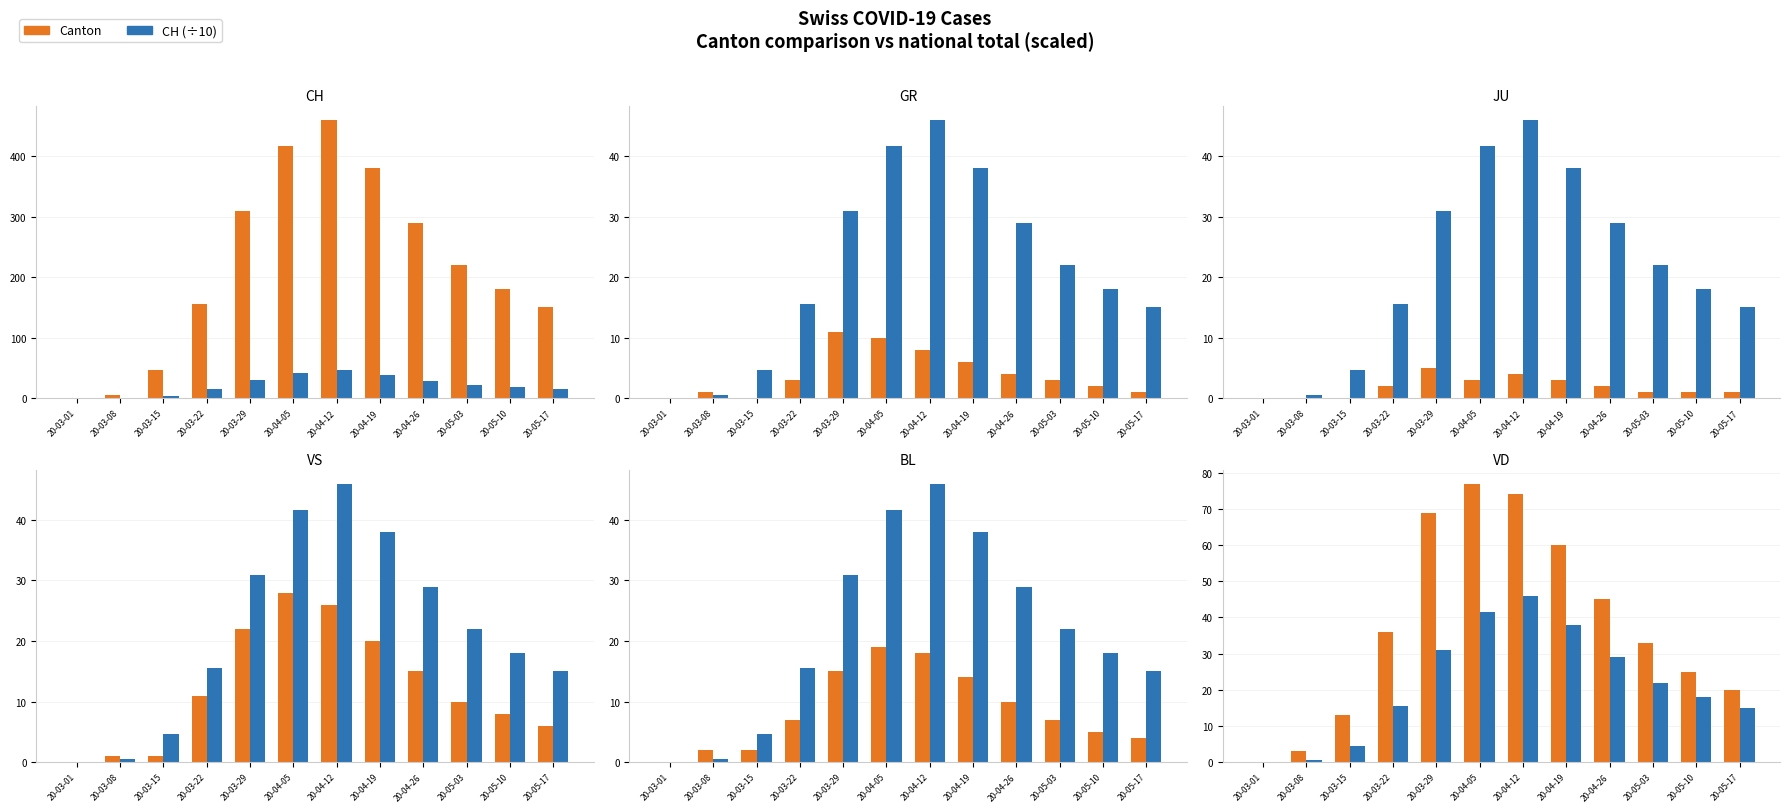

The BL series shows 2 at 20-03-15. True or false?

True